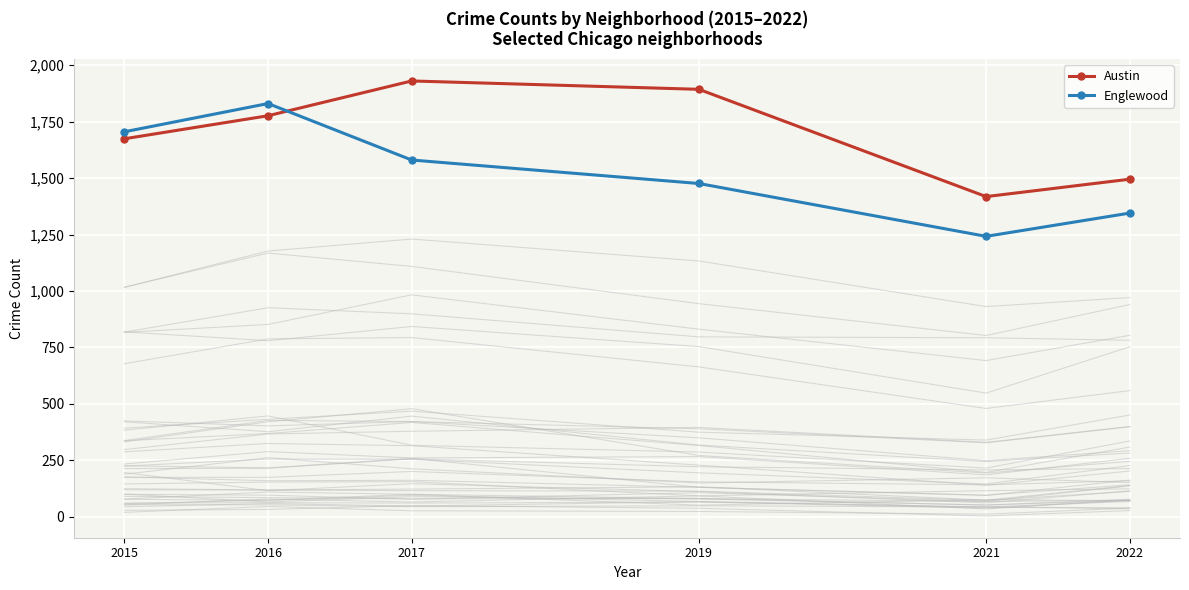

At which label is Englewood closest to 1536?

2017